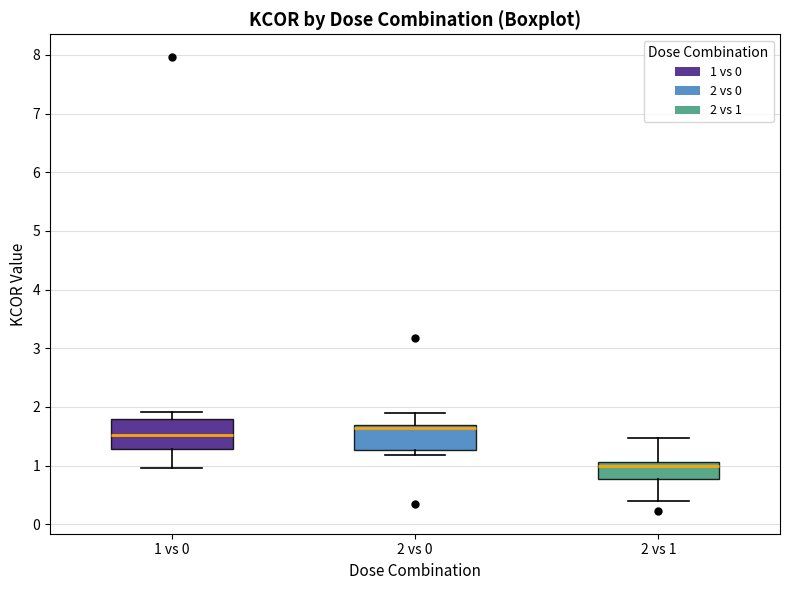

Reading left to right, read every box against the y-axis: the position of its median line, the range the box covers, and the ends of its whiskers. The values are not printed on the chart, so give them approximately, as read against the axis.

1 vs 0: median 1.5, box 1.3 to 1.8, whiskers 1.0 to 1.9
2 vs 0: median 1.6, box 1.3 to 1.7, whiskers 1.2 to 1.9
2 vs 1: median 1.0, box 0.8 to 1.1, whiskers 0.4 to 1.5